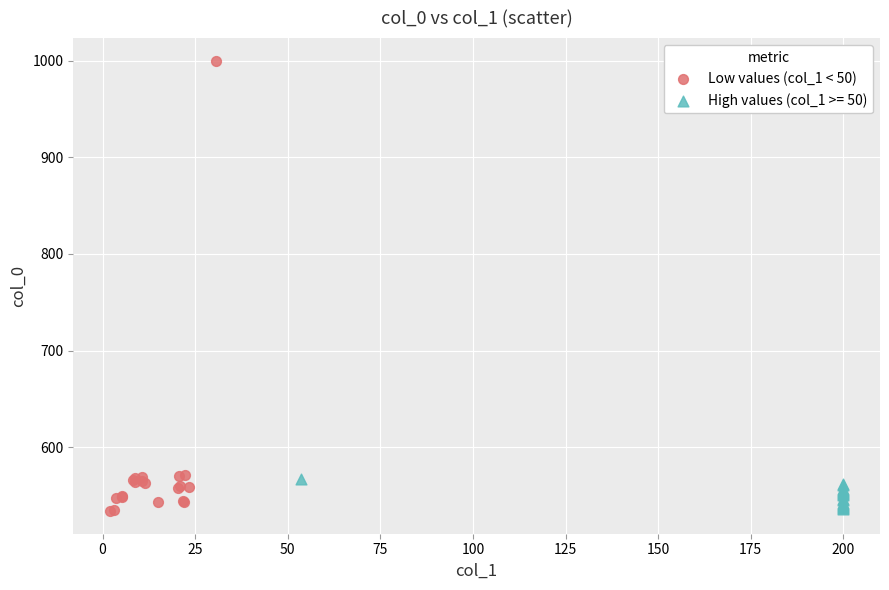

Which series reaches the maximum Y coordinate?

Low values (col_1 < 50)